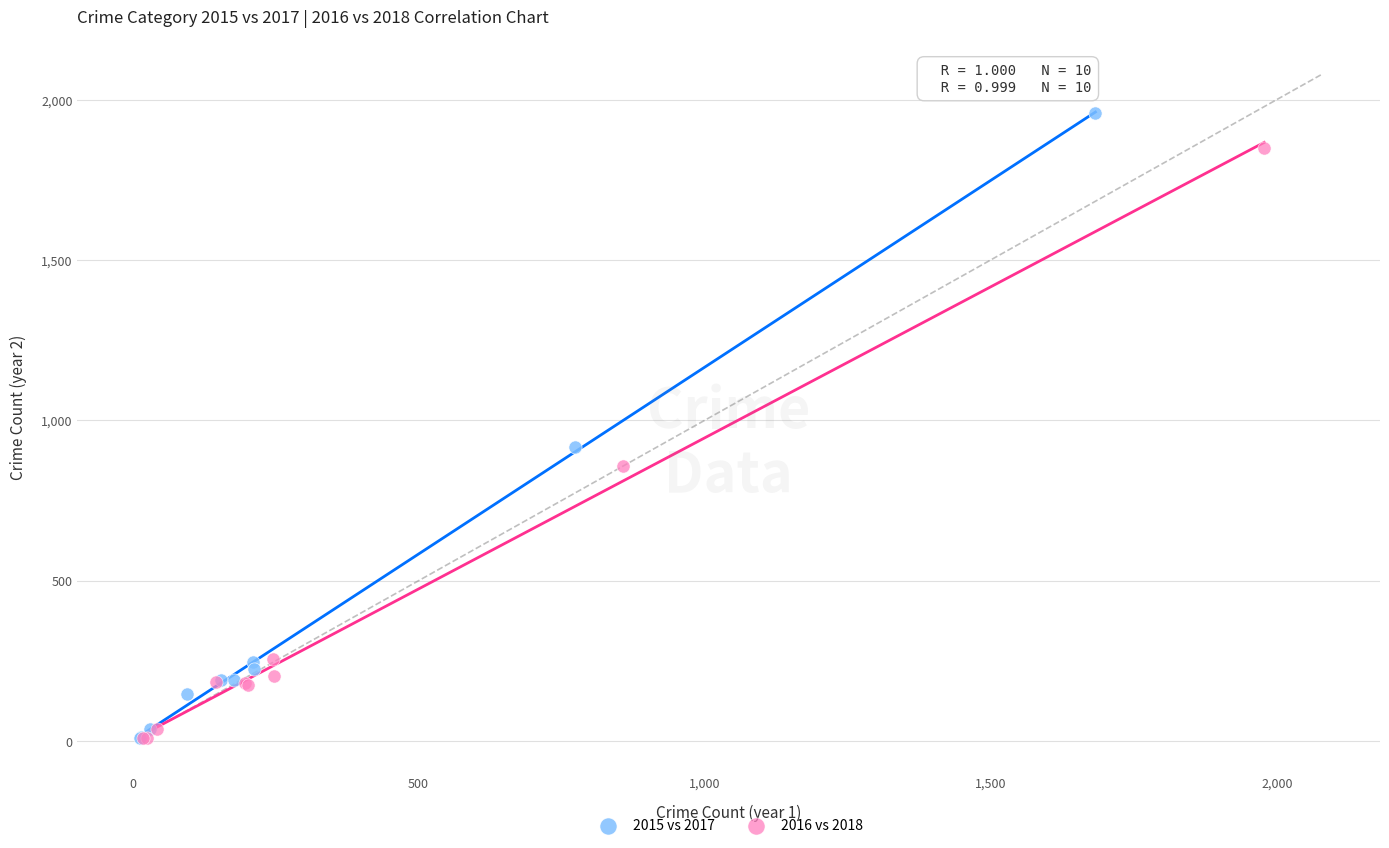

Which series reaches the maximum Y coordinate?

2015 vs 2017